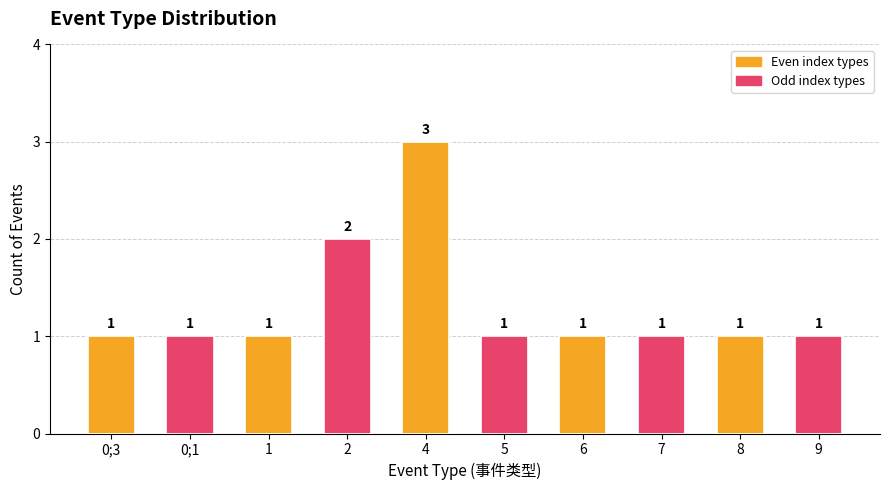

What is the greatest value displayed?

3